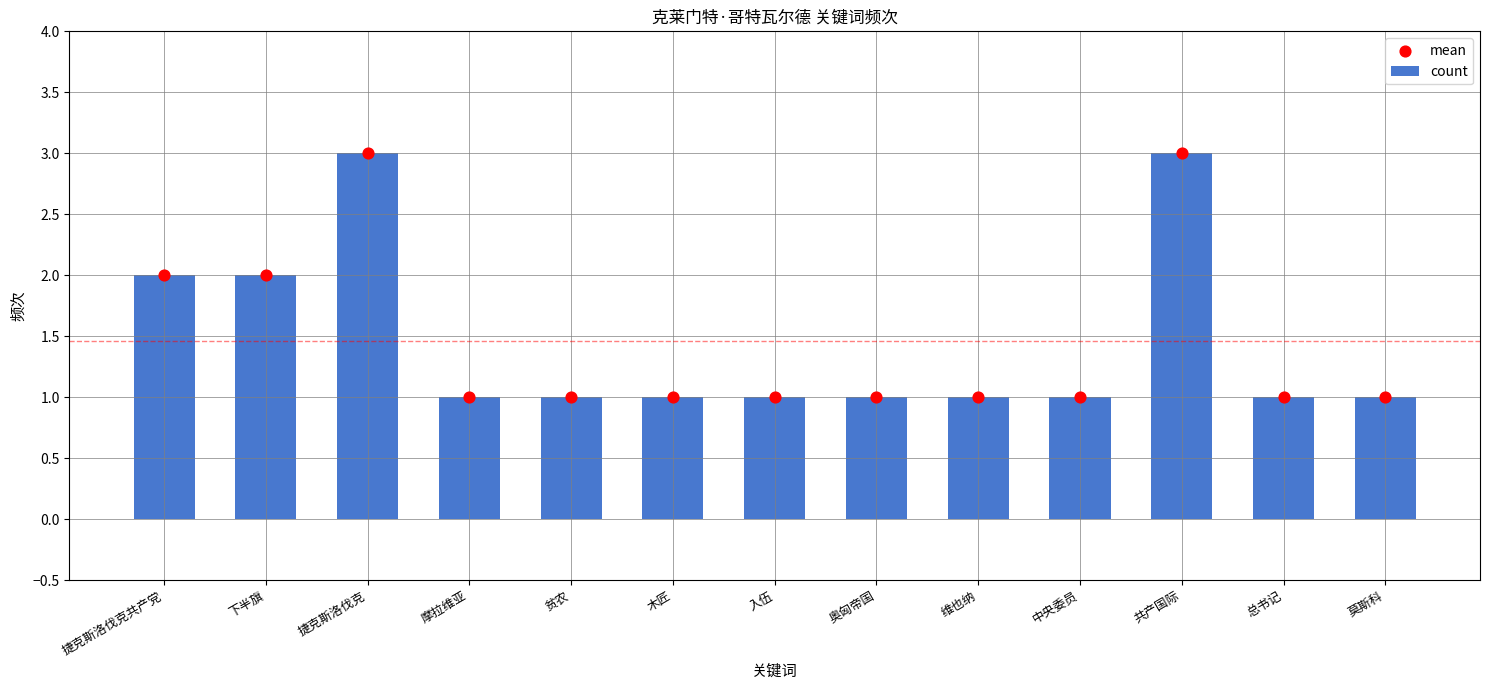

At which category is the sum across all series the highest?

捷克斯洛伐克